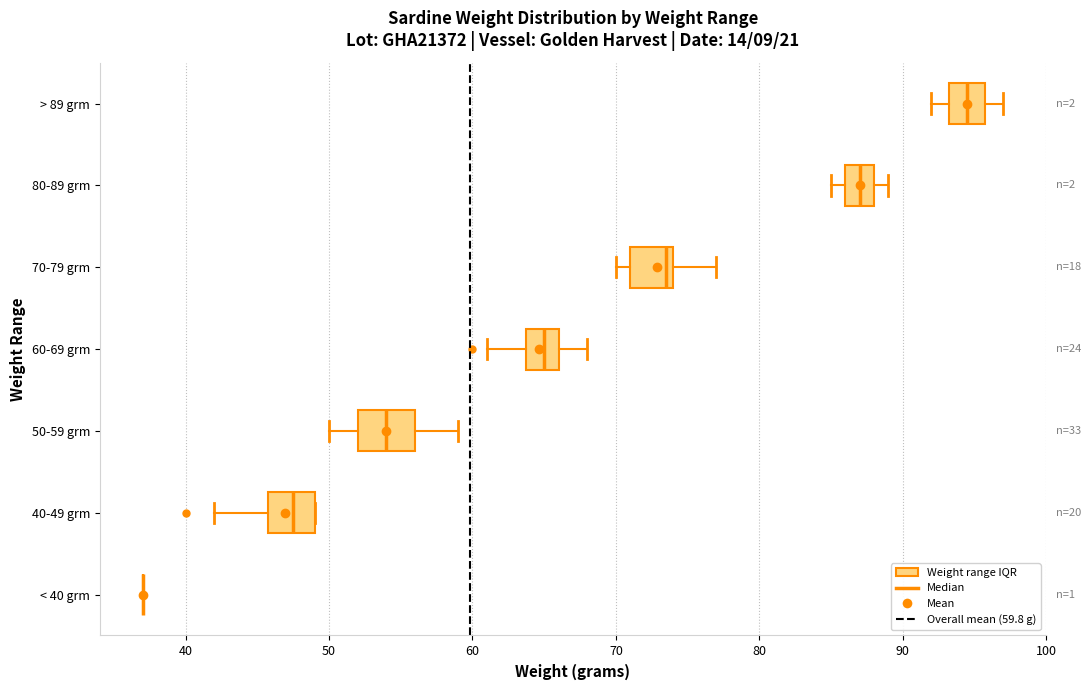

Where is the left edge of the box for 80-89 grm on the x-axis? The values are not printed on the chart, so give them approximately, as read against the axis.

86